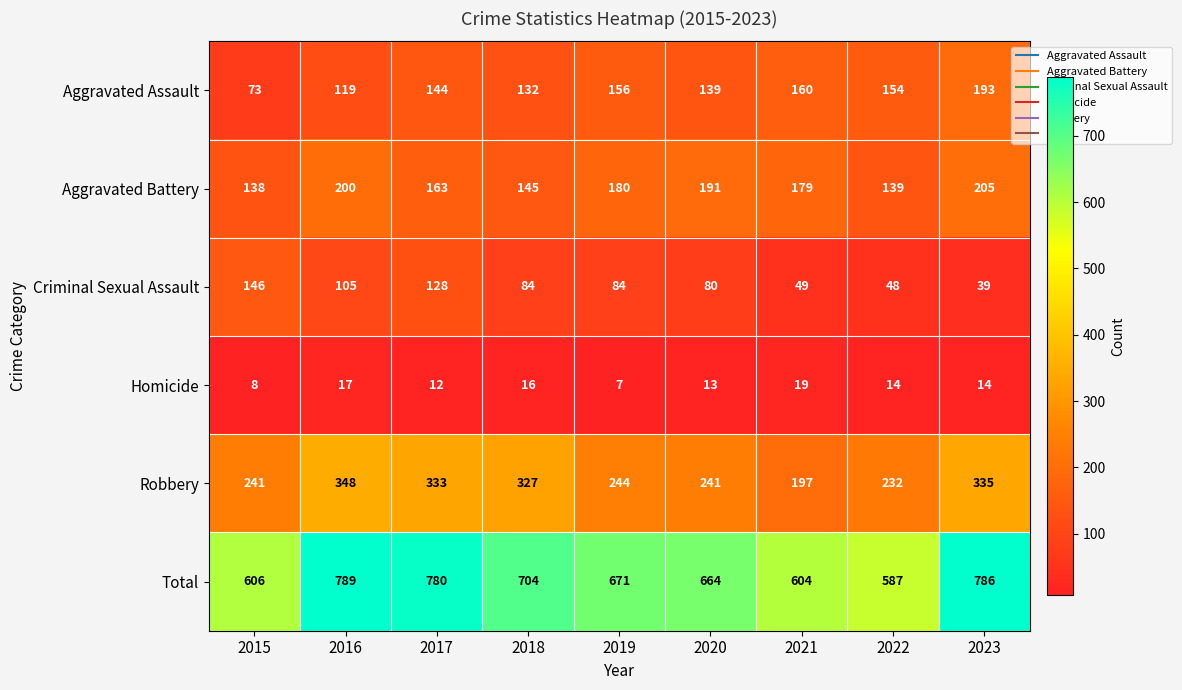

Which series has the largest range (max minus min)?

Total